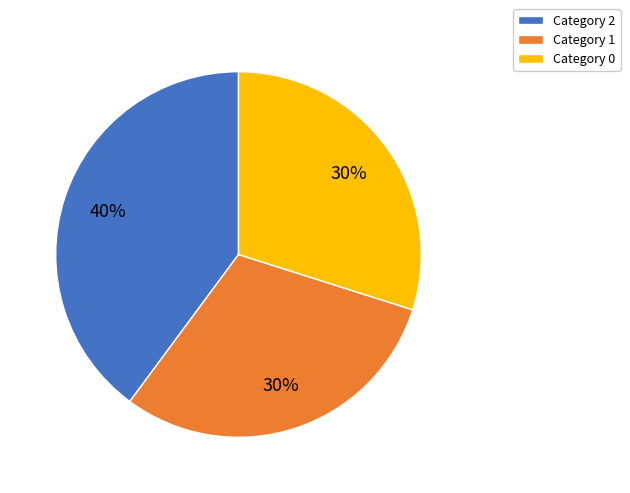

Is there any slice that represents more than half of the pie?

No